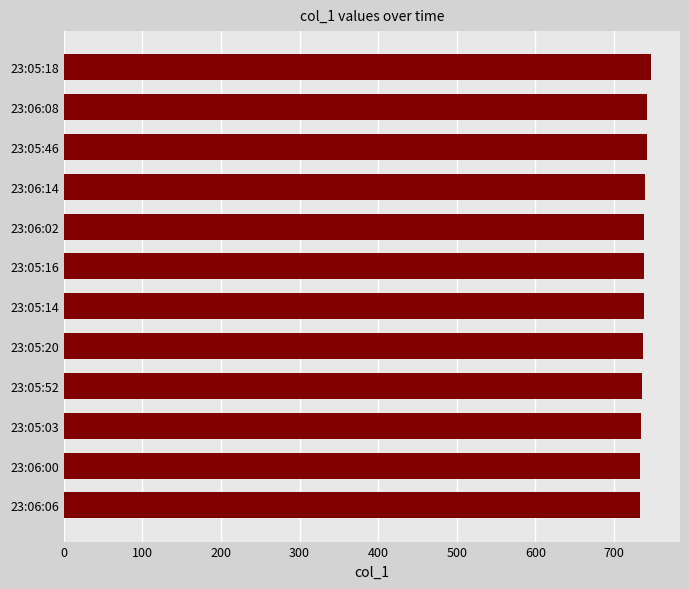

What is the sum of the values at 23:06:14 and 23:05:46?

1481.1